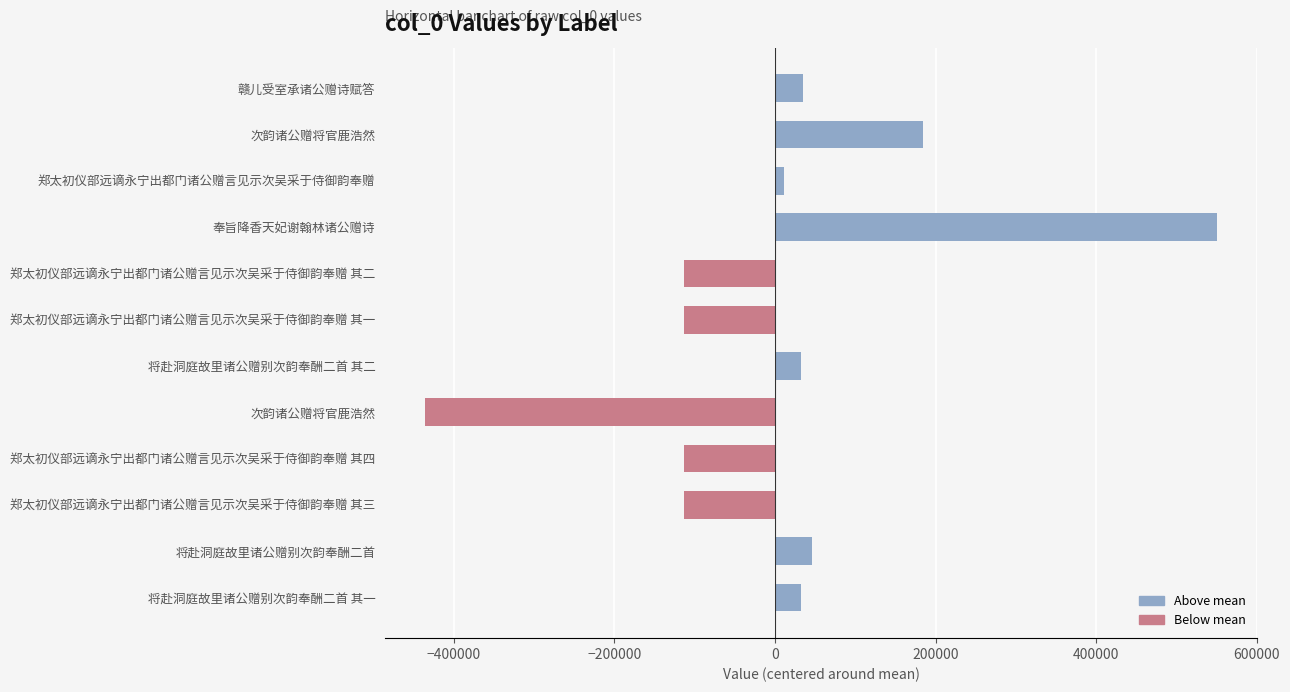

How many positive values are there?

7